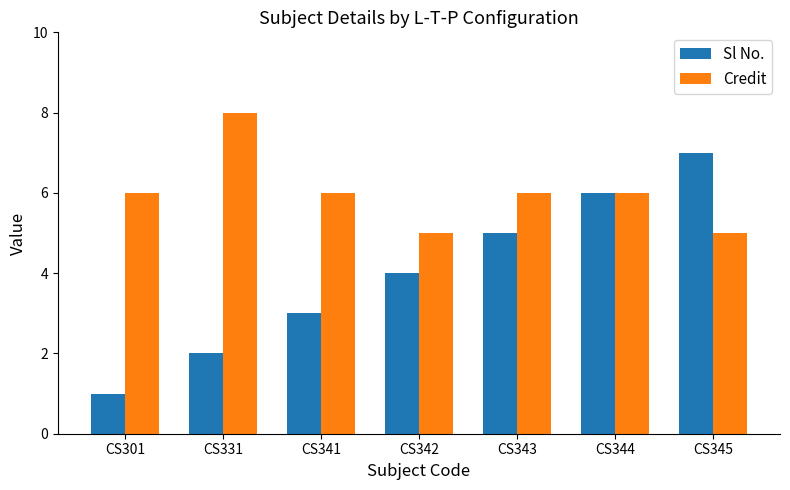

Is it true that Sl No. equals 1 at CS301?

True